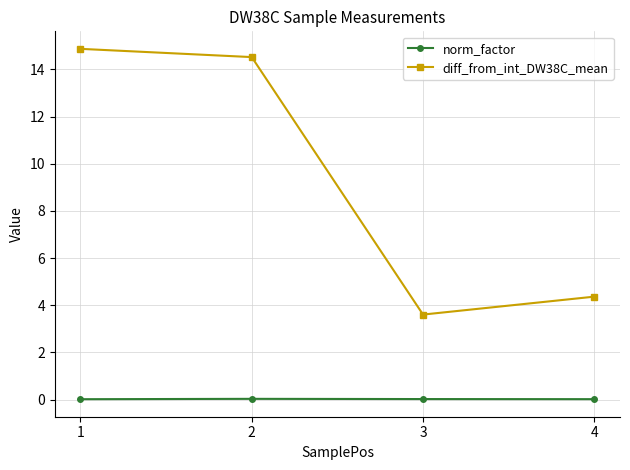

The value of norm_factor at 4 is 0.0. True or false?

True